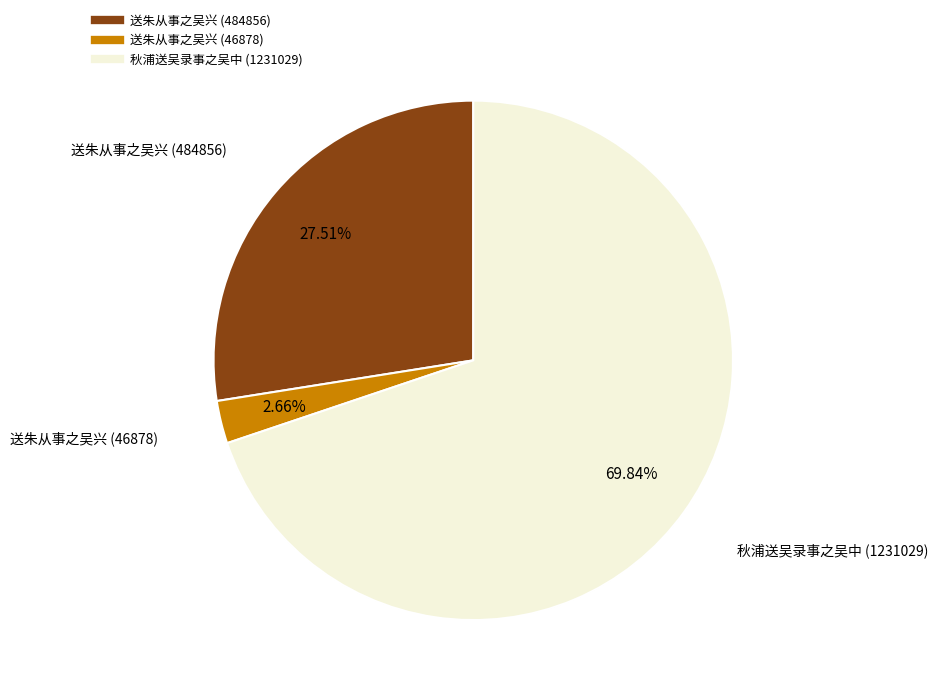

True or false: 送朱从事之吴兴 (484856) accounts for 28% of the total.

True